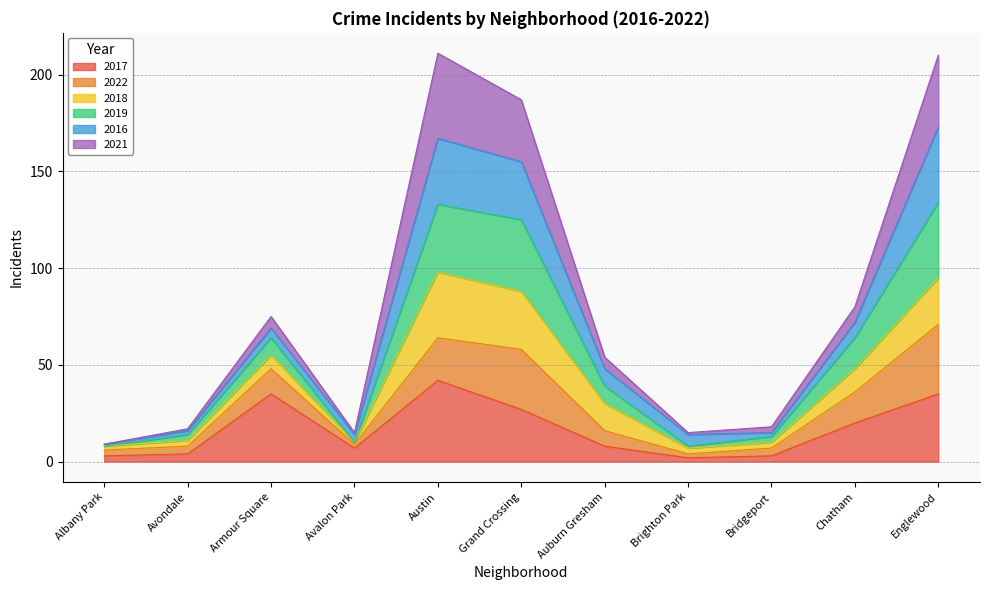

What are all the series names shown in the legend?

2017, 2022, 2018, 2019, 2016, 2021